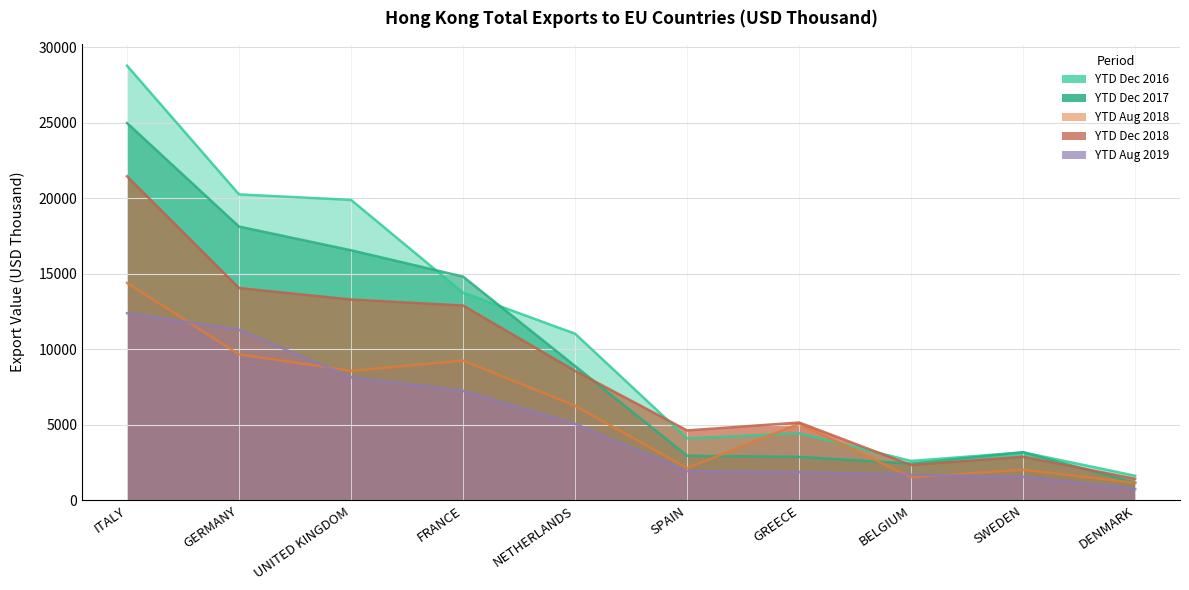

Read the 201808 value at SWEDEN.

2025.7